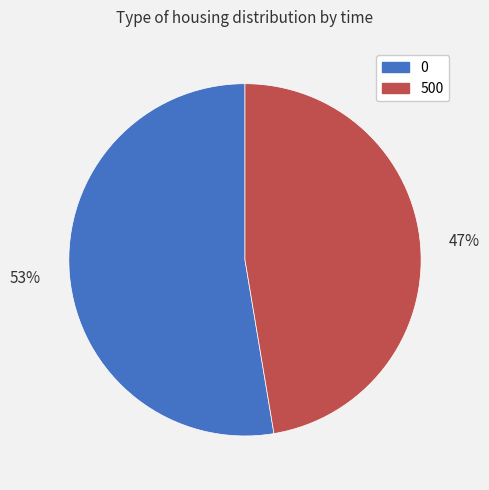

True or false: 500 accounts for 47% of the total.

True